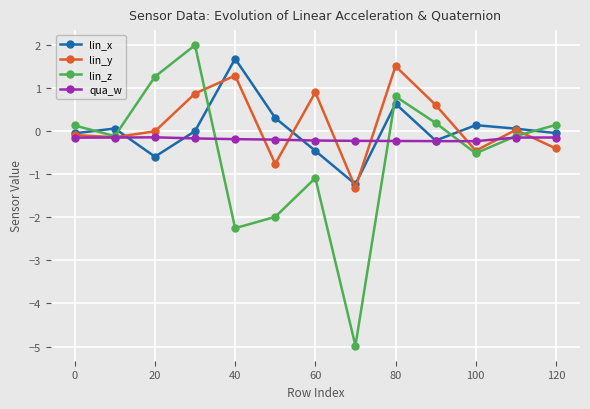

What is the highest value of the lin_z series?

2.0